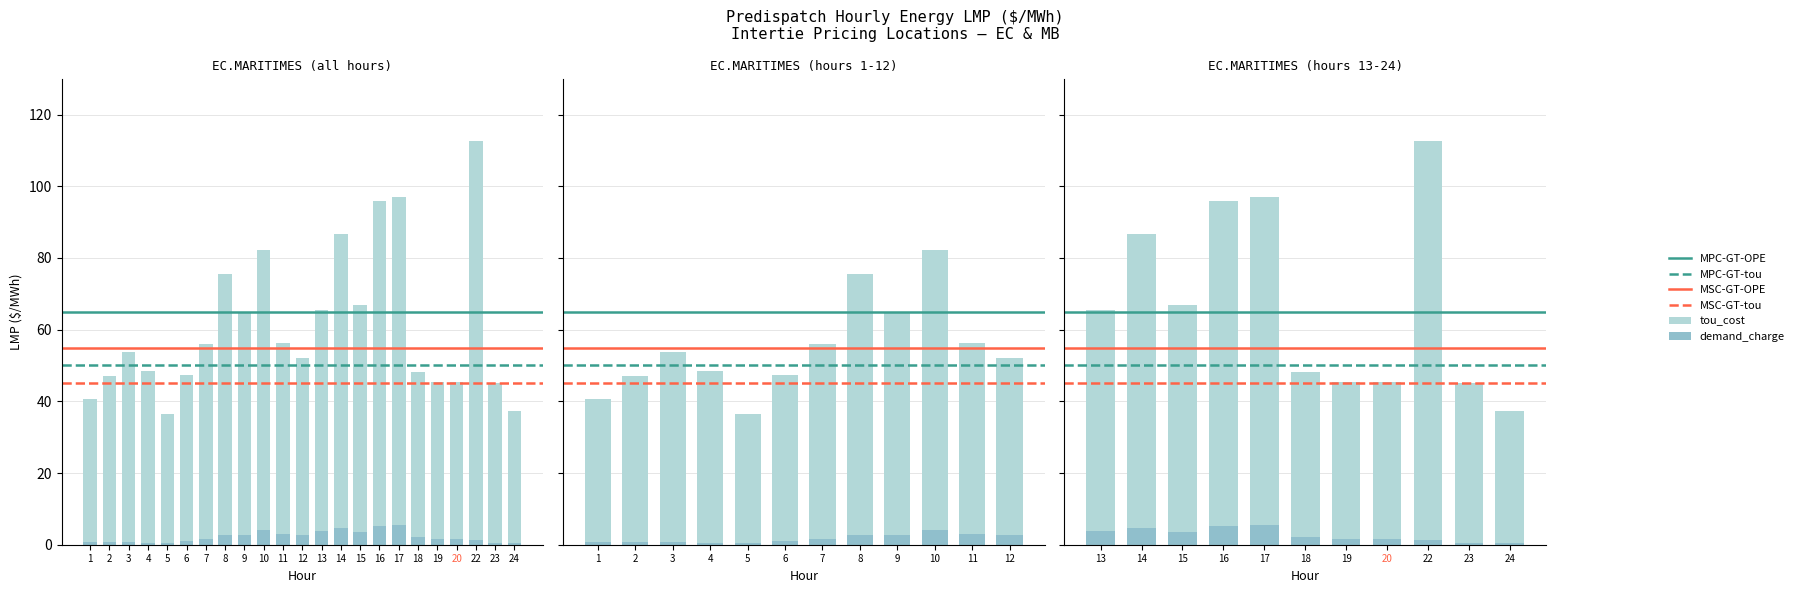

At which category does the chart reach its minimum across all series?

24